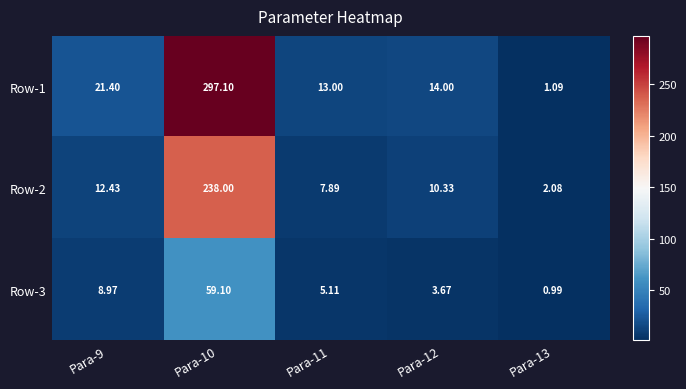

What is the total value across all series at Para-13?

4.2